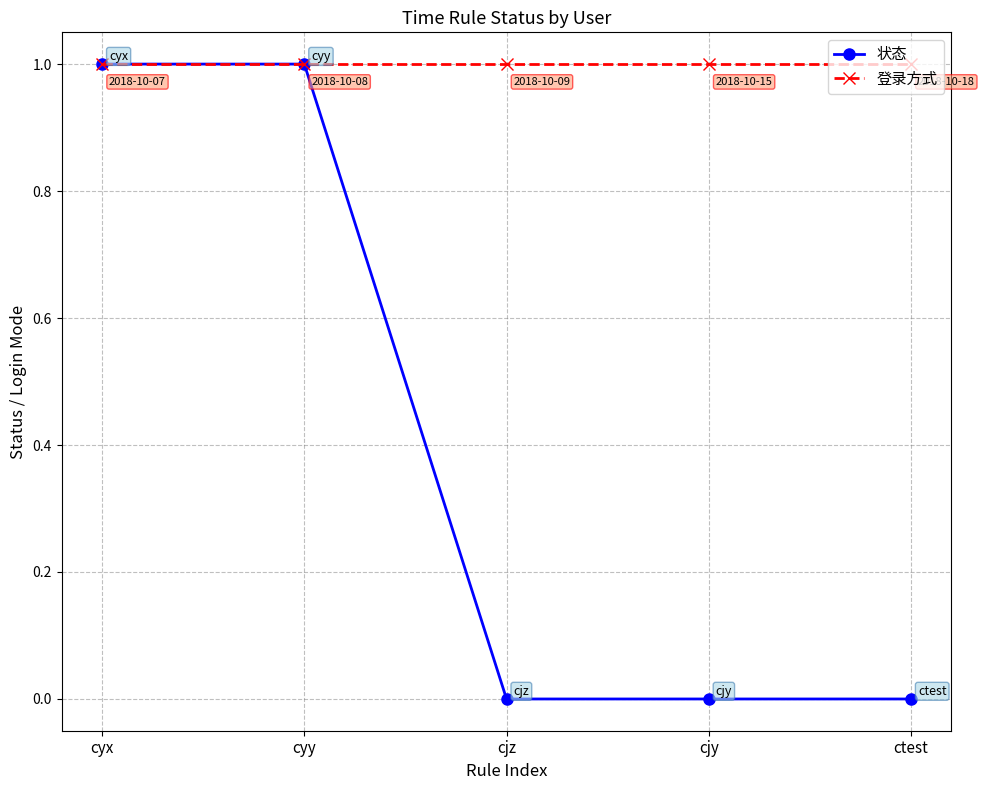

Which series has the largest total across all categories?

登录方式